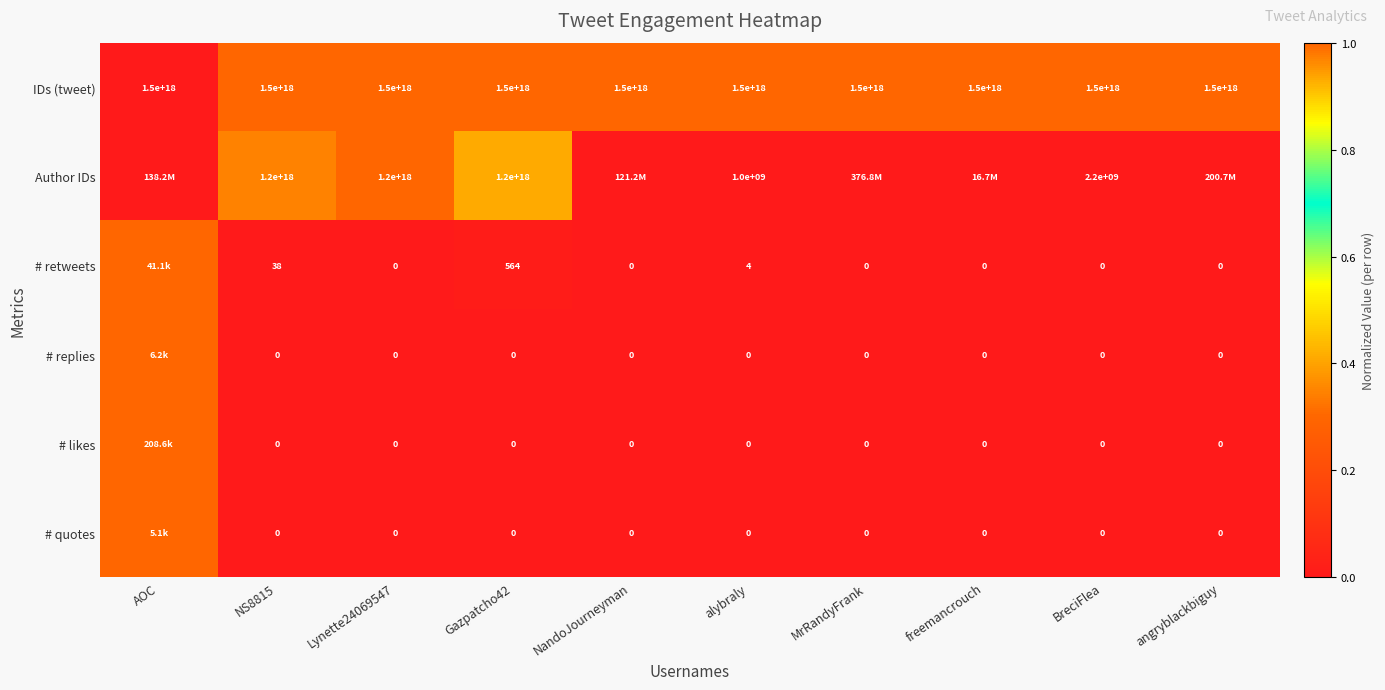

Is it true that # retweets equals 907.1 at Gazpatcho42?

False